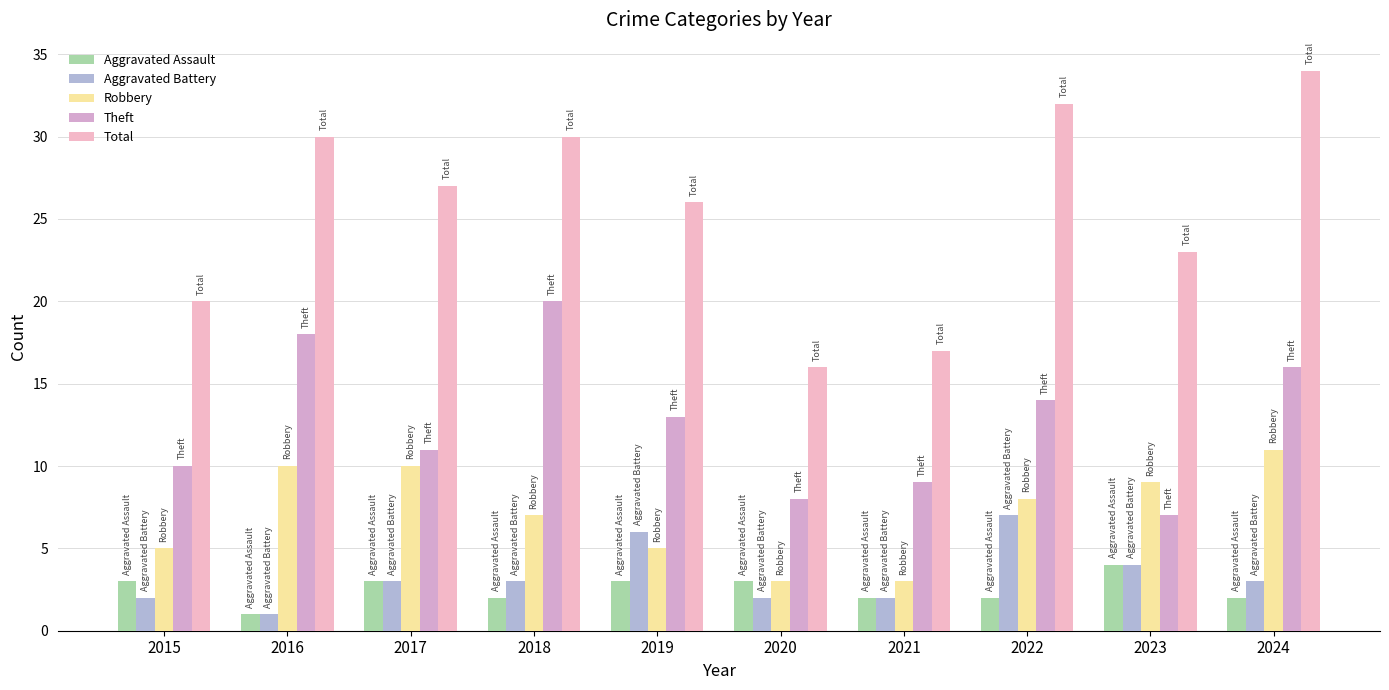

Between 2016 and 2021, which series saw the biggest shift?

Total